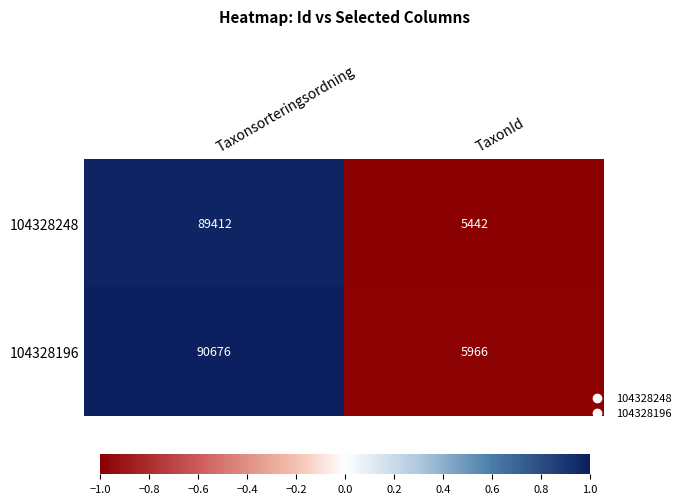

Read the 104328248 value at TaxonId.

5442